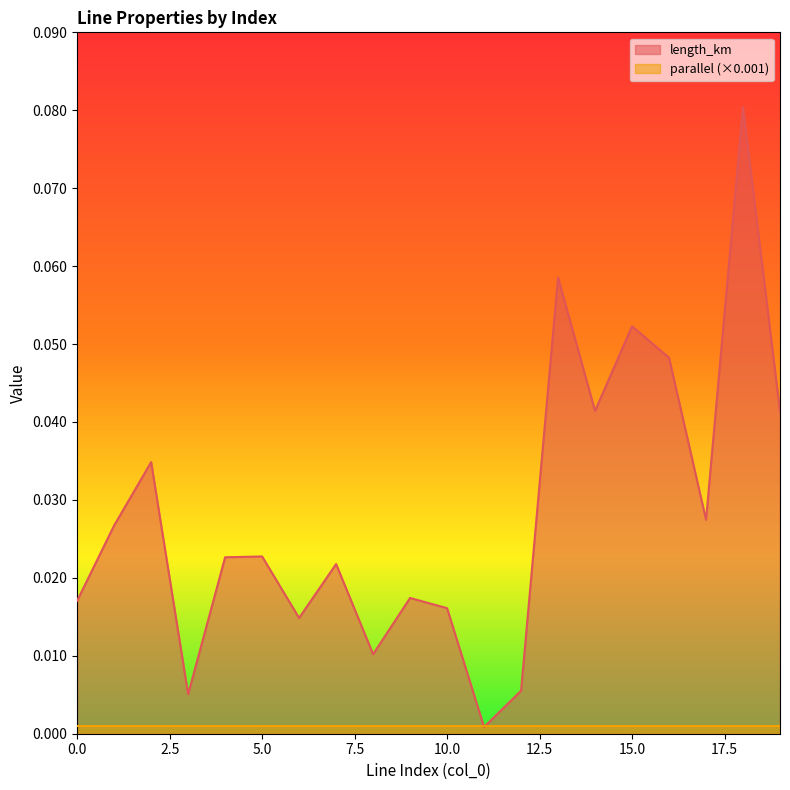

True or false: the data shows 0.0 at 17.

True